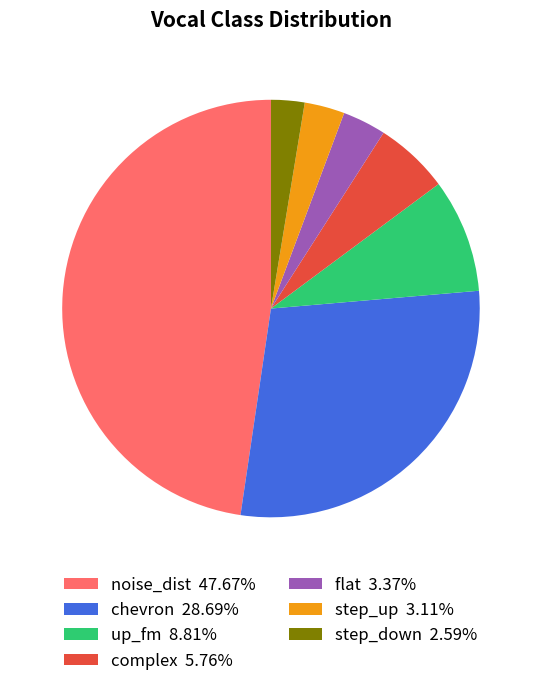

Approximately how many times larger is the value at up_fm 8.81% compared to flat 3.37%?

2.6